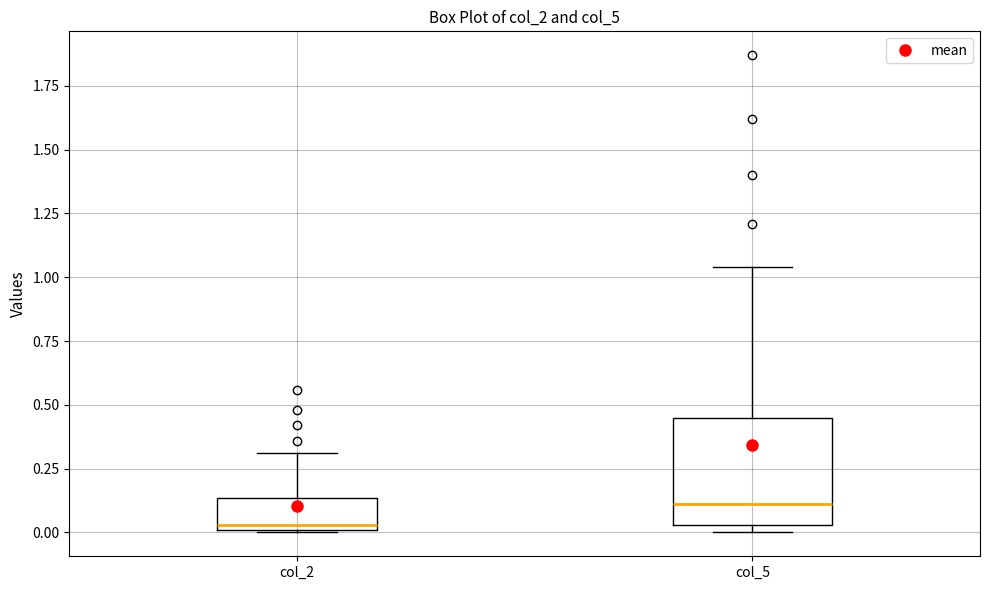

Reading left to right, transcribe this box plot: for each box, give where its median line is, the range the box spans, and where its two whiskers end, as read against the y-axis. The values are not printed on the chart, so give them approximately, as read against the axis.

col_2: median 0.05, box 0.00 to 0.15, whiskers 0.00 to 0.30
col_5: median 0.10, box 0.05 to 0.45, whiskers 0.00 to 1.05